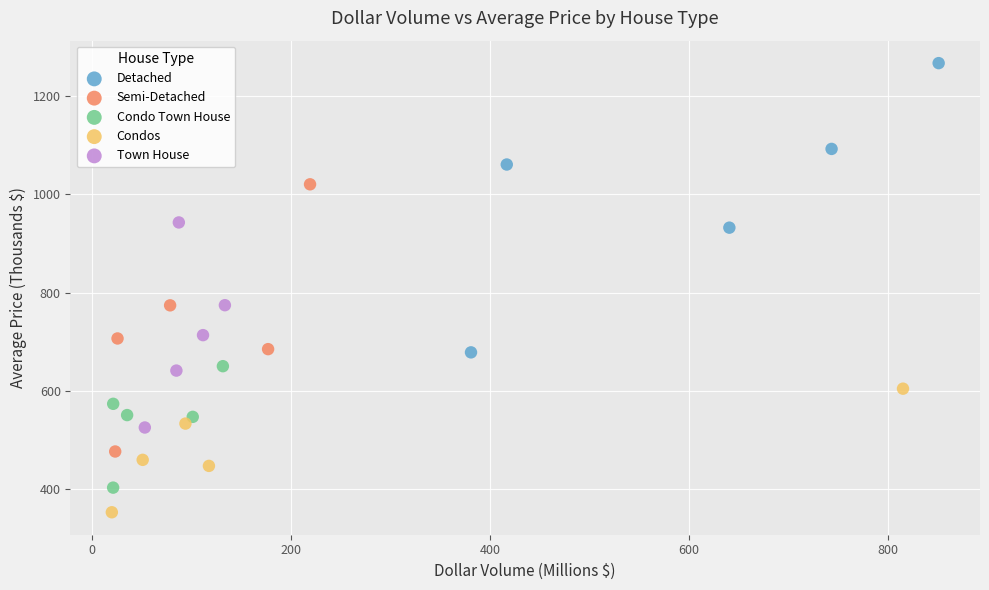

Which series has the widest spread of Y values?

Detached